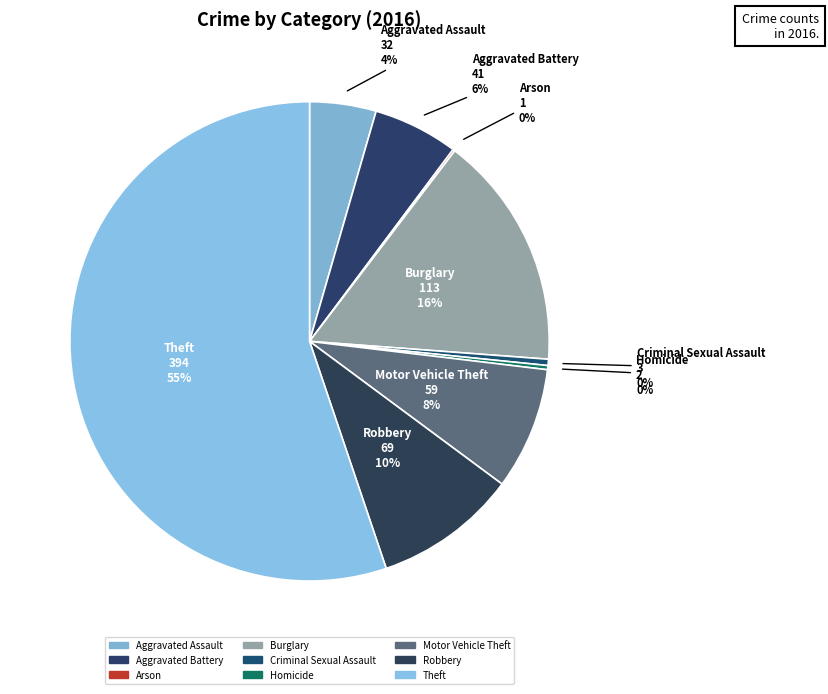

What portion of the pie excludes Arson?

99.9%